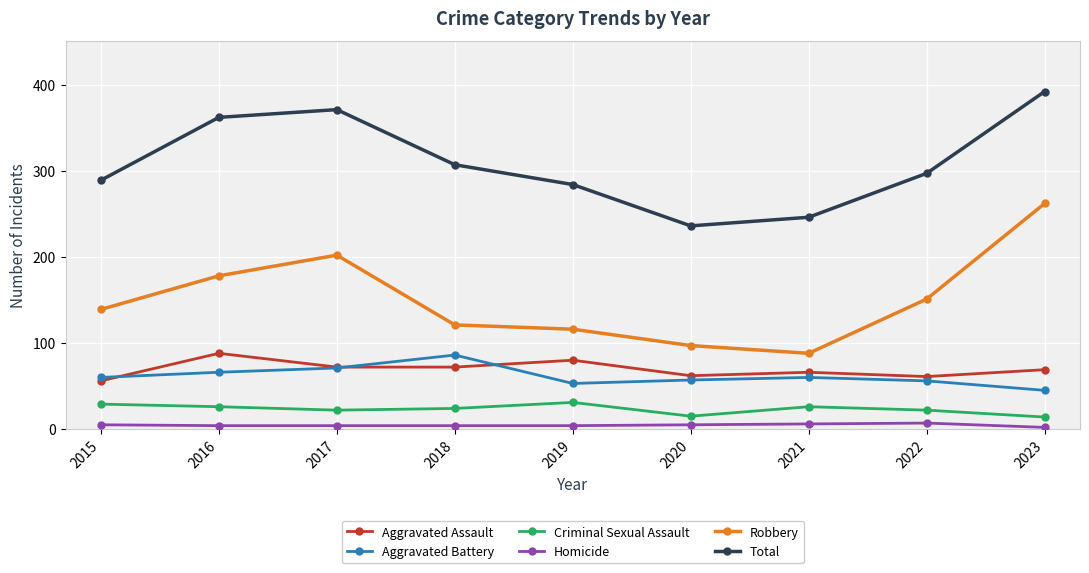

What is the difference between the maximum and minimum values in the Homicide series?

5